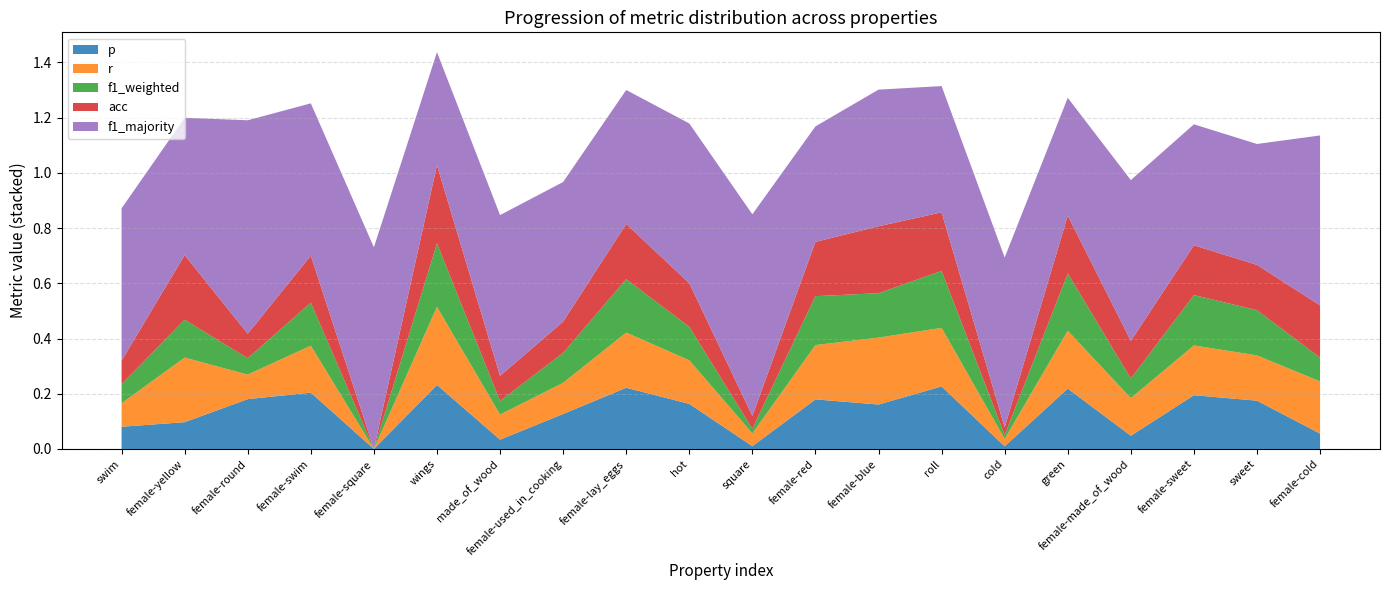

Reading left to right, extract all data points from this chart.

p: swim=0.1	female-yellow=0.1	female-round=0.2	female-swim=0.2	female-square=0.0	wings=0.2	made_of_wood=0.0	female-used_in_cooking=0.1	female-lay_eggs=0.2	hot=0.2	square=0.0	female-red=0.2	female-blue=0.2	roll=0.2	cold=0.0	green=0.2	female-made_of_wood=0.0	female-sweet=0.2	sweet=0.2	female-cold=0.1
r: swim=0.1	female-yellow=0.2	female-round=0.1	female-swim=0.2	female-square=0.0	wings=0.3	made_of_wood=0.1	female-used_in_cooking=0.1	female-lay_eggs=0.2	hot=0.2	square=0.0	female-red=0.2	female-blue=0.2	roll=0.2	cold=0.0	green=0.2	female-made_of_wood=0.1	female-sweet=0.2	sweet=0.2	female-cold=0.2
f1_weighted: swim=0.1	female-yellow=0.1	female-round=0.1	female-swim=0.2	female-square=0.0	wings=0.2	made_of_wood=0.0	female-used_in_cooking=0.1	female-lay_eggs=0.2	hot=0.1	square=0.0	female-red=0.2	female-blue=0.2	roll=0.2	cold=0.0	green=0.2	female-made_of_wood=0.1	female-sweet=0.2	sweet=0.2	female-cold=0.1
acc: swim=0.1	female-yellow=0.2	female-round=0.1	female-swim=0.2	female-square=0.0	wings=0.3	made_of_wood=0.1	female-used_in_cooking=0.1	female-lay_eggs=0.2	hot=0.2	square=0.0	female-red=0.2	female-blue=0.2	roll=0.2	cold=0.0	green=0.2	female-made_of_wood=0.1	female-sweet=0.2	sweet=0.2	female-cold=0.2
f1_majority: swim=0.6	female-yellow=0.5	female-round=0.8	female-swim=0.6	female-square=0.7	wings=0.4	made_of_wood=0.6	female-used_in_cooking=0.5	female-lay_eggs=0.5	hot=0.6	square=0.7	female-red=0.4	female-blue=0.5	roll=0.5	cold=0.6	green=0.4	female-made_of_wood=0.6	female-sweet=0.4	sweet=0.4	female-cold=0.6